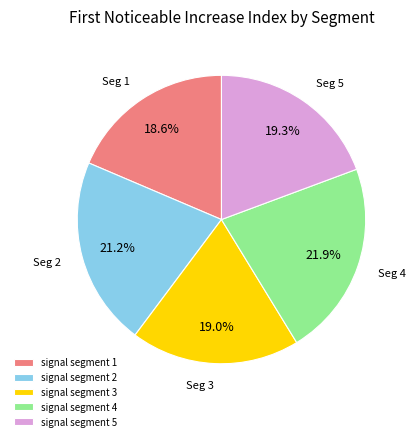

What is the ratio of the value at signal segment 2 to the value at signal segment 3?

1.1